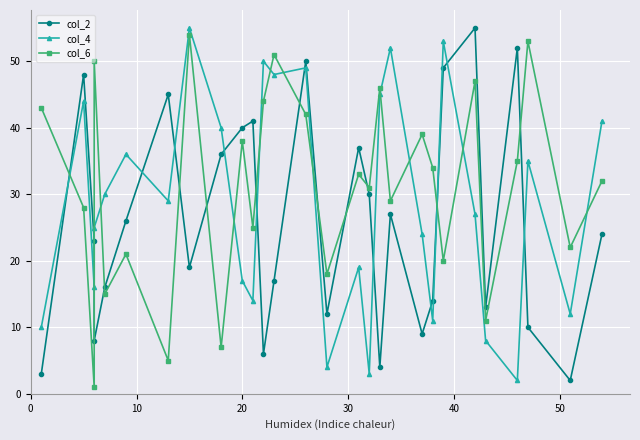

How many intersections are there between col_4 and col_6?

13